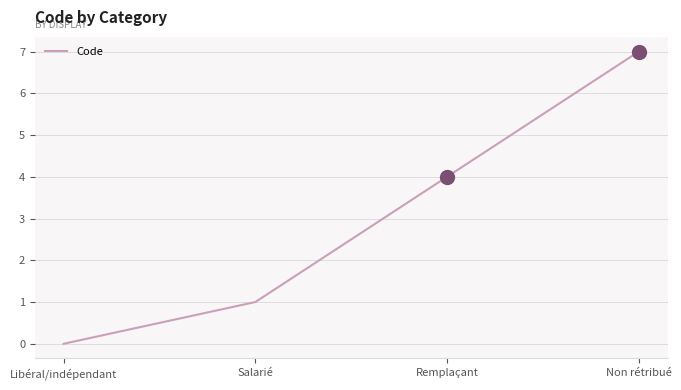

Reading left to right, what are all the values shown in this chart?

Libéral/indépendant=0	Salarié=1	Remplaçant=4	Non rétribué=7